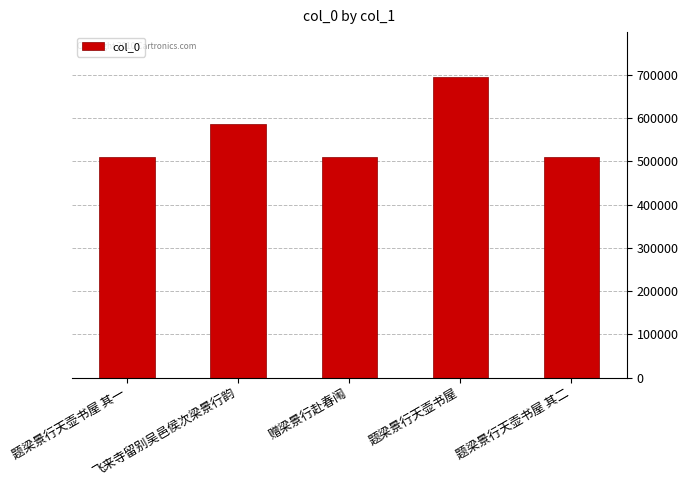

Which label corresponds to the largest value in the chart?

题梁景行天壶书屋